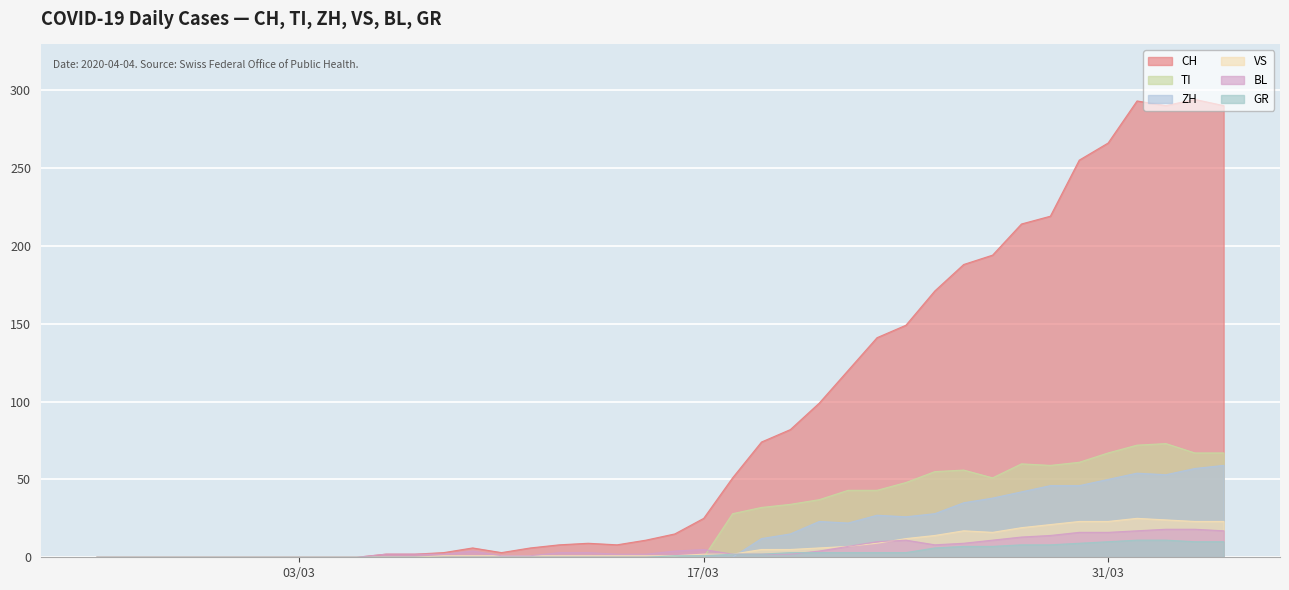

Reading left to right, what are all the values shown in this chart?

CH: 0	0	0	0	0	0	0	0	0	0	2	2	3	6	3	6	8	9	8	11	15	25	51	74	82	99	120	141	149	171	188	194	214	219	255	266	293	290	294	290
GR: 0	0	0	0	0	0	0	0	0	0	0	0	0	0	0	0	0	0	0	0	1	1	2	2	3	3	3	3	3	6	7	7	8	8	9	10	11	11	10	10
VS: 0	0	0	0	0	0	0	0	0	0	0	0	1	1	1	1	1	1	1	1	1	2	2	5	5	6	7	9	12	14	17	16	19	21	23	23	25	24	23	23
BL: 0	0	0	0	0	0	0	0	0	0	2	2	2	4	1	1	3	3	2	2	4	5	2	2	2	4	7	10	11	8	9	11	13	14	16	16	17	18	18	17
TI: 0	0	0	0	0	0	0	0	0	0	0	0	0	0	0	0	0	0	0	0	0	0	28	32	34	37	43	43	48	55	56	51	60	59	61	67	72	73	67	67
ZH: 0	0	0	0	0	0	0	0	0	0	0	0	0	0	0	0	0	0	0	0	0	0	0	12	15	23	22	27	26	28	35	38	42	46	46	50	54	53	57	59